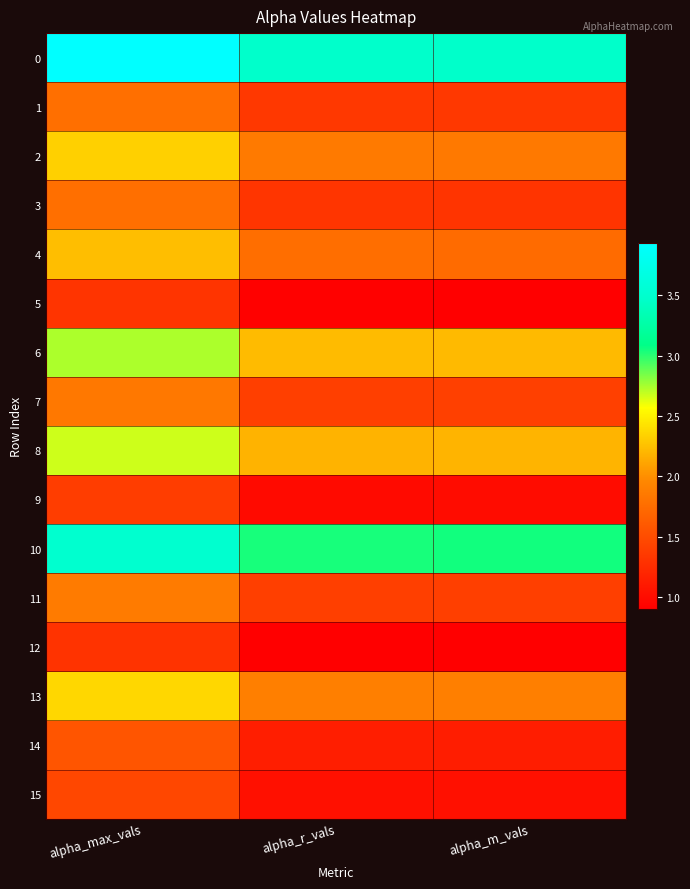

How many categories are shown in the chart?

3